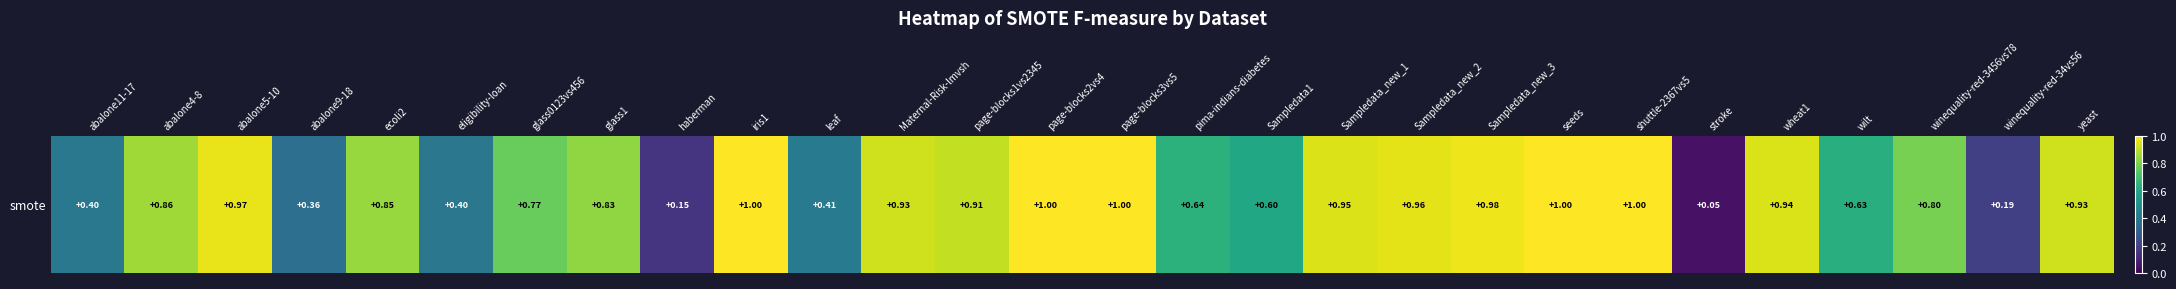

The chart shows a value of 1.3 at Sampledata_new_3. True or false?

False